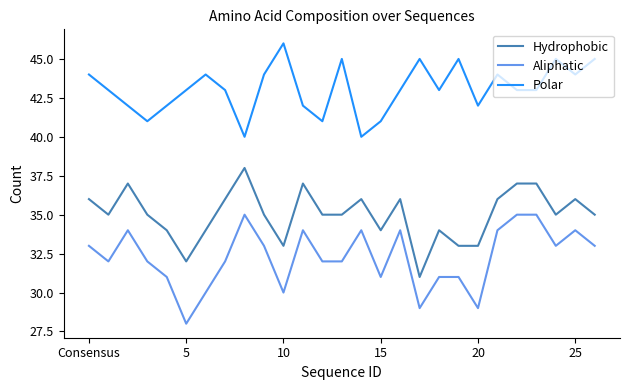

What is the minimum value shown in the chart?

28